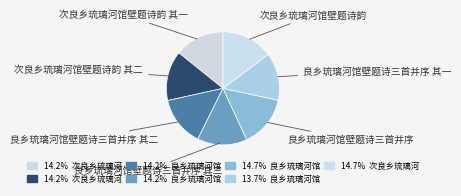

Which has a higher value, 次良乡琉璃河馆壁题诗韵 其一 or 次良乡琉璃河馆壁题诗韵?

次良乡琉璃河馆壁题诗韵